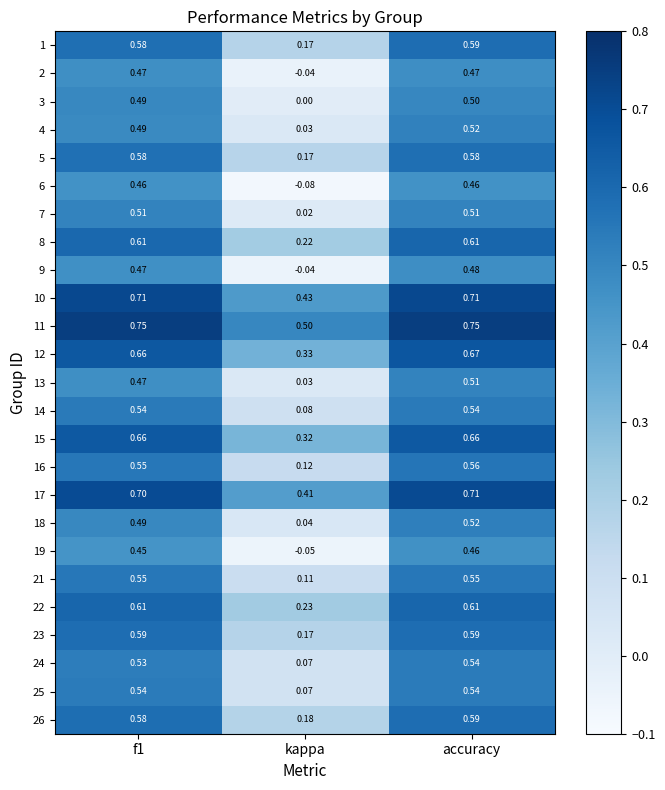

Where is 18 nearest to the value 0?

kappa